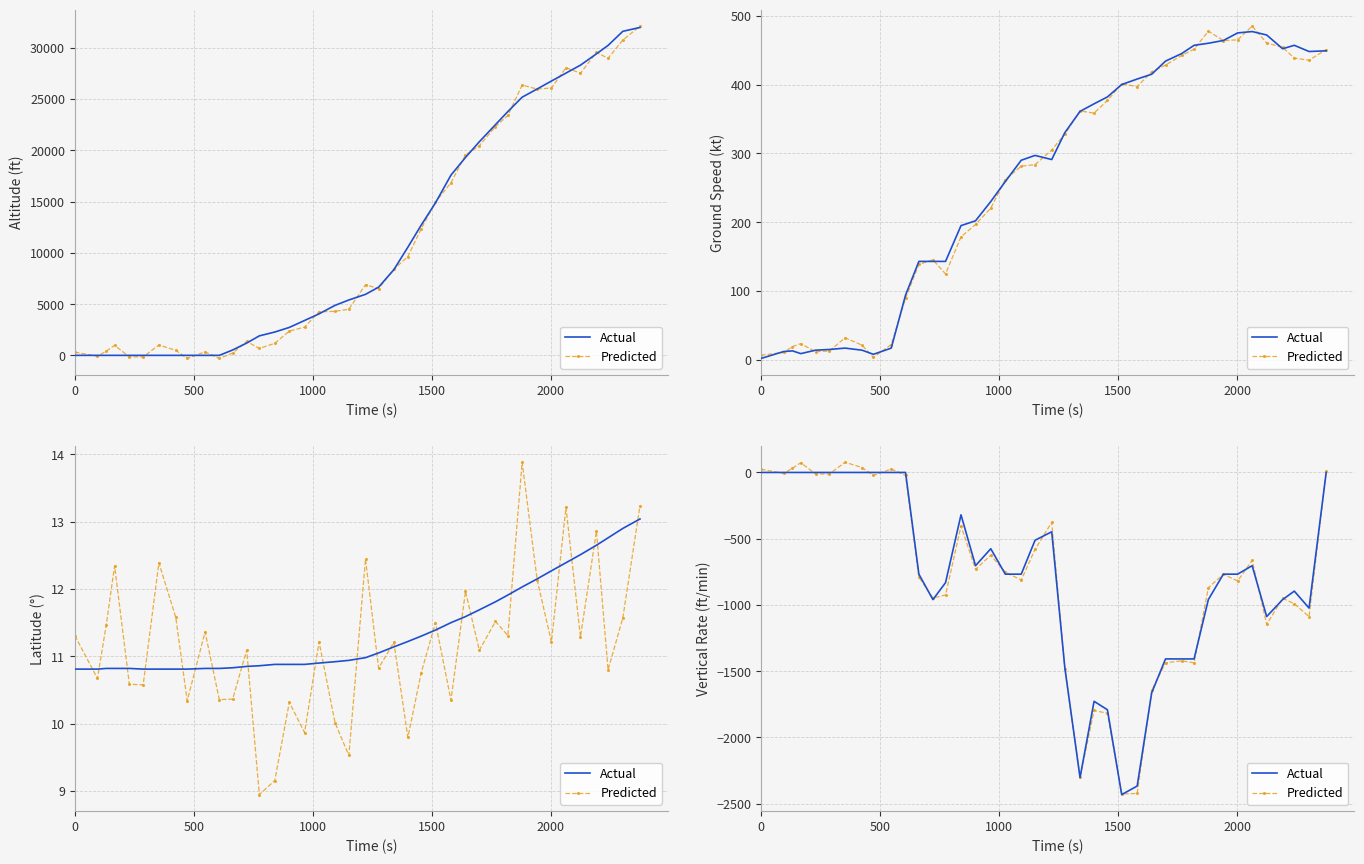

Rank the series by their average value, from highest to lowest.

Actual, Predicted